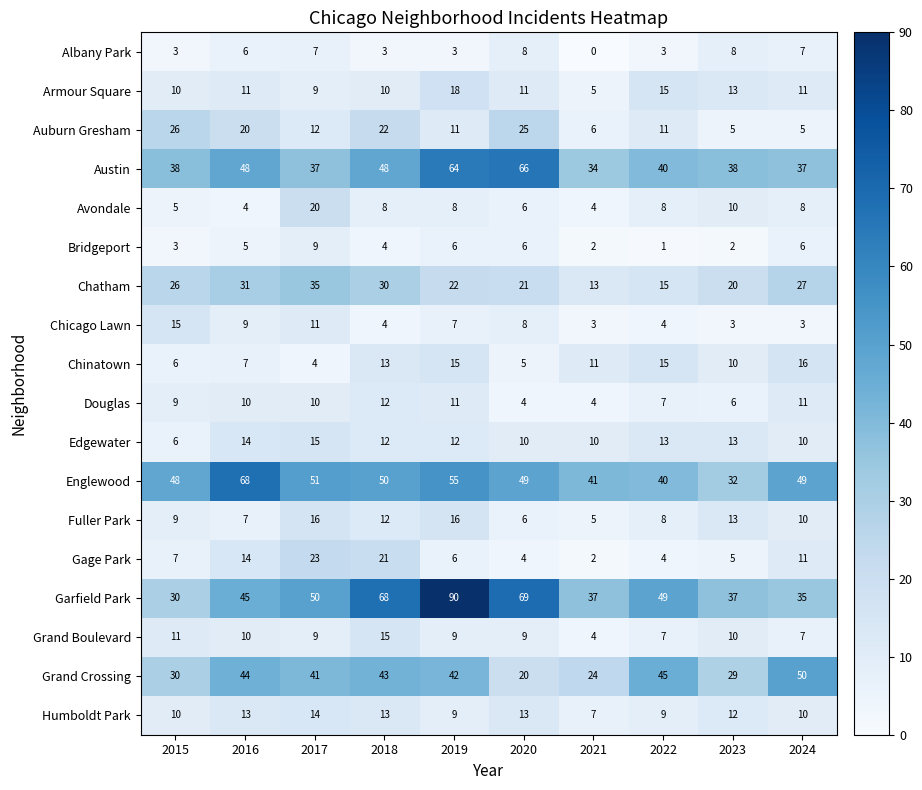

What is the difference between the highest and lowest values at 2017?

47